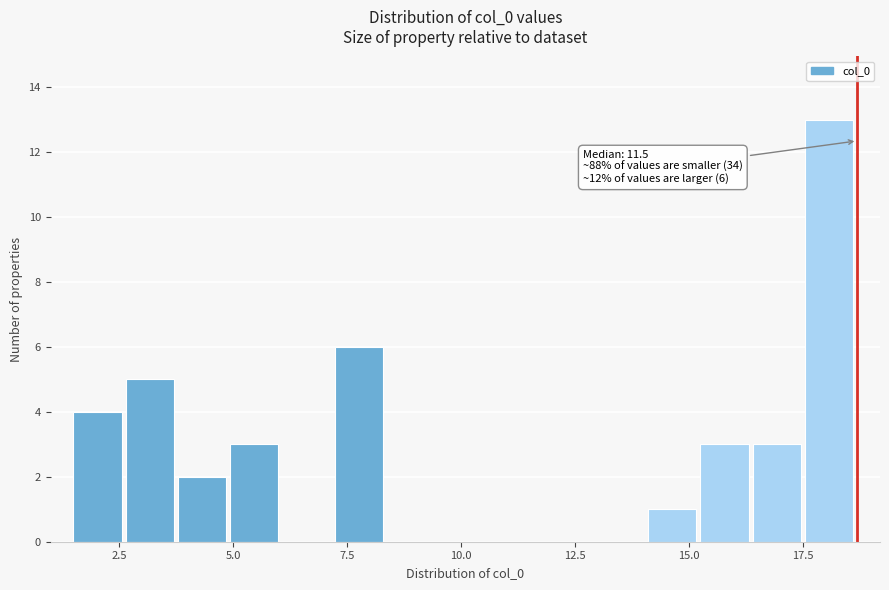

Read against the x-axis, roughly where is the centre of the tallest bar?

18.0